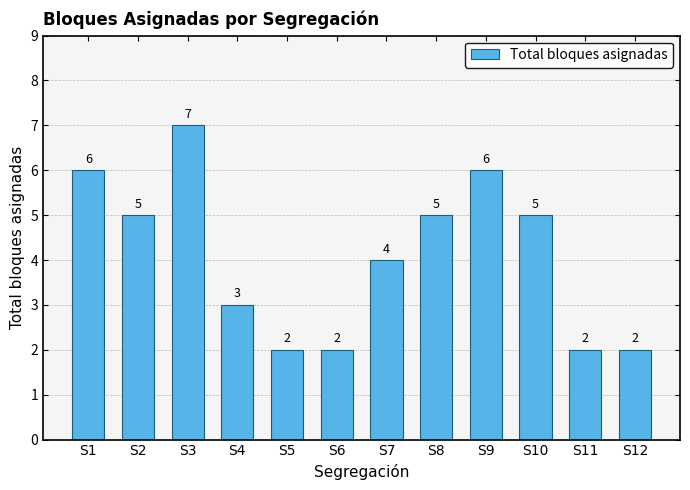

What is the difference between the maximum and minimum values?

5